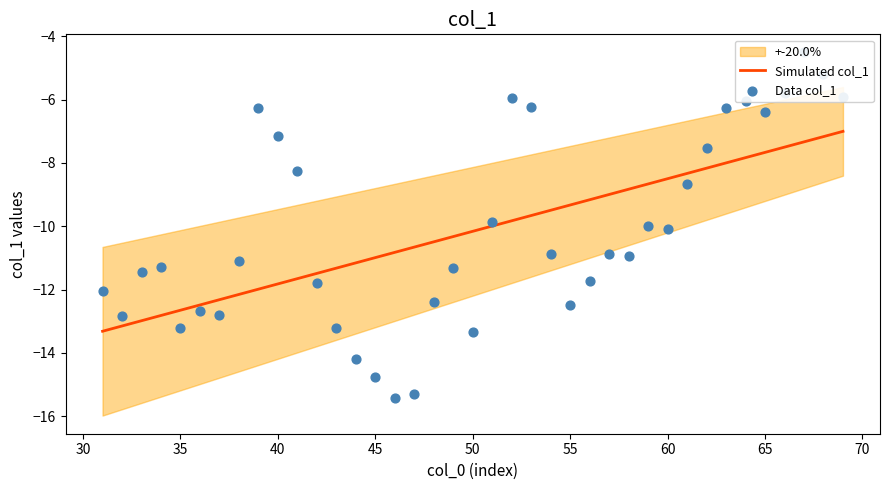

What are all the series names shown in the legend?

Simulated col_1, Data col_1